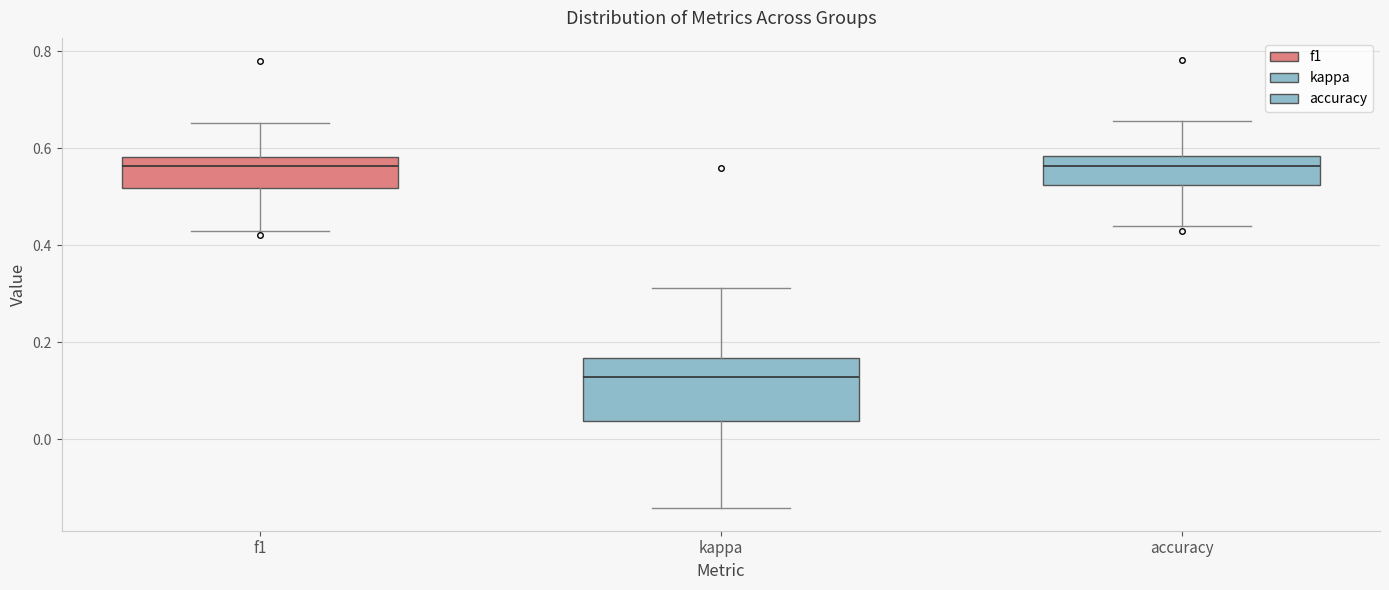

Reading left to right, transcribe this box plot: for each box, give where its median line is, the range the box spans, and where its two whiskers end, as read against the y-axis. The values are not printed on the chart, so give them approximately, as read against the axis.

f1: median 0.56, box 0.52 to 0.58, whiskers 0.42 to 0.66
kappa: median 0.12, box 0.04 to 0.16, whiskers -0.14 to 0.32
accuracy: median 0.56, box 0.52 to 0.58, whiskers 0.44 to 0.66